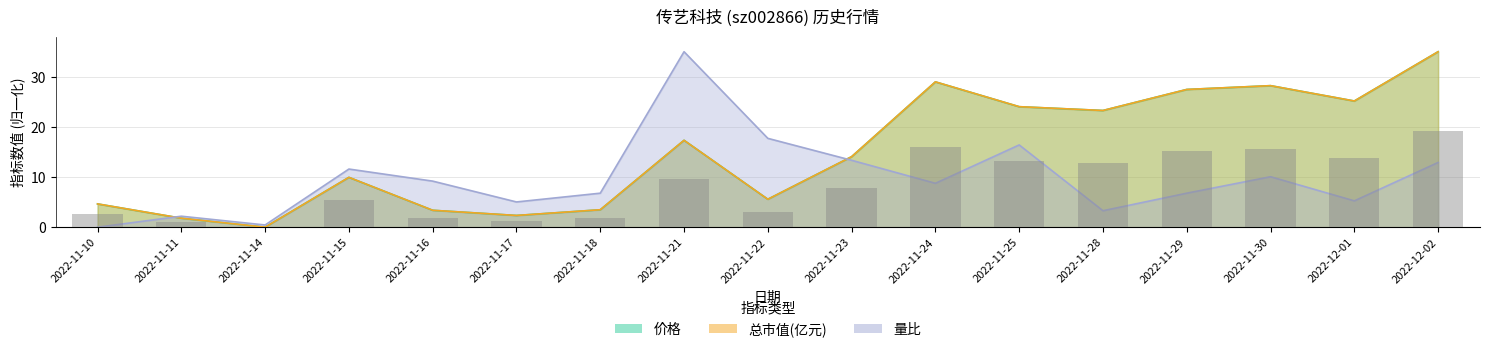

At which label does 量比 first exceed 8?

2022-11-15